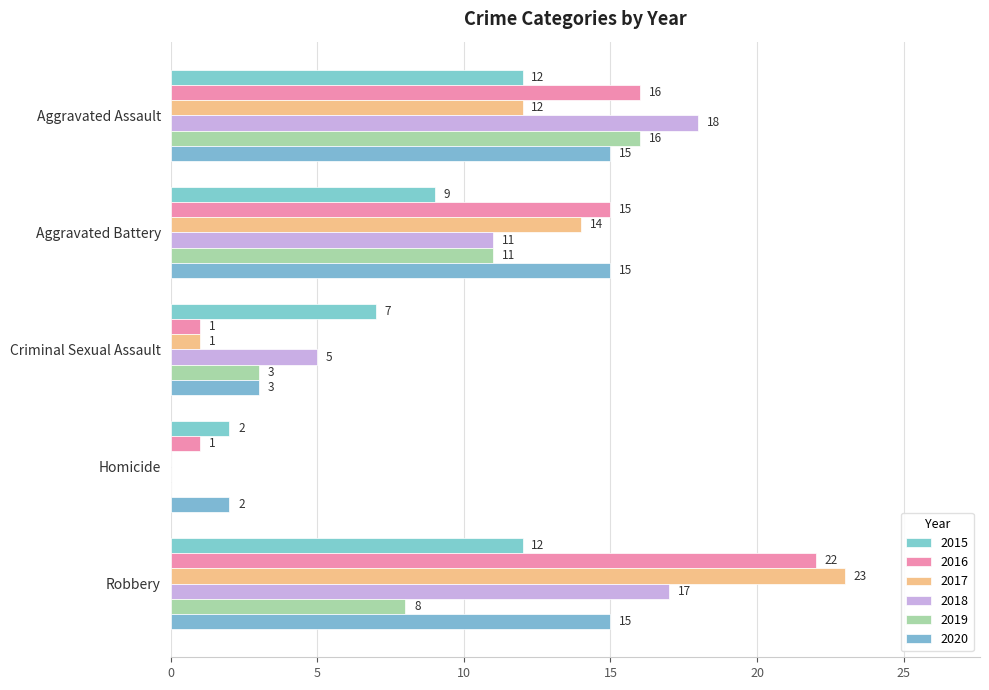

How many data points does each series have?

5